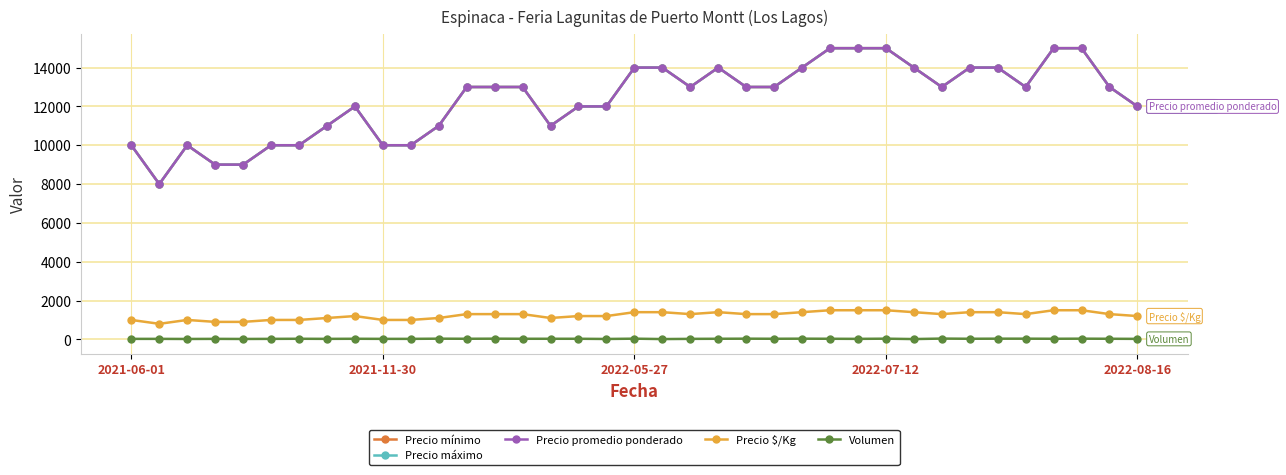

Is this an area chart (filled region under the line)?

No